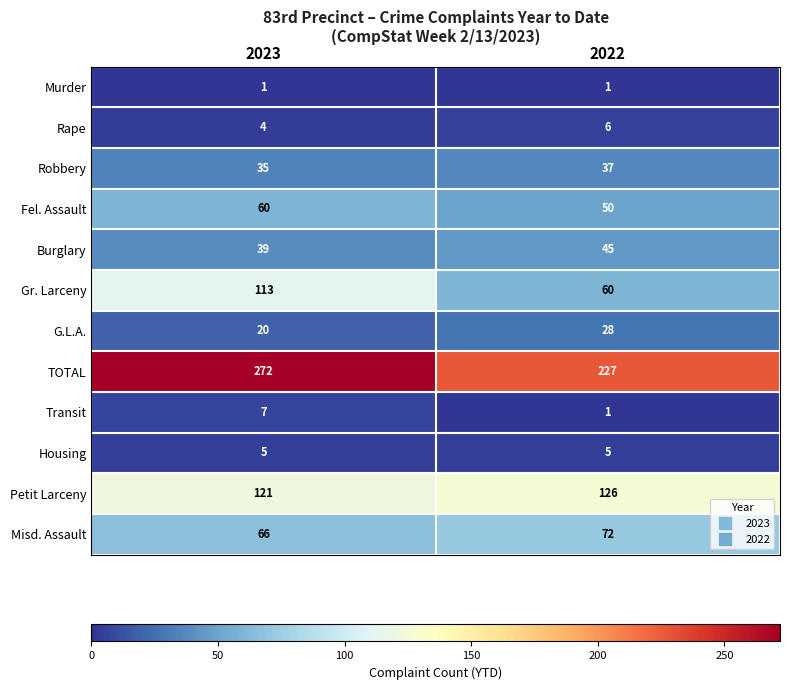

Reading left to right, list all the values displayed in this chart.

Murder: 2023=1	2022=1
Rape: 2023=4	2022=6
Robbery: 2023=35	2022=37
Fel. Assault: 2023=60	2022=50
Burglary: 2023=39	2022=45
Gr. Larceny: 2023=113	2022=60
G.L.A.: 2023=20	2022=28
TOTAL: 2023=272	2022=227
Transit: 2023=7	2022=1
Housing: 2023=5	2022=5
Petit Larceny: 2023=121	2022=126
Misd. Assault: 2023=66	2022=72